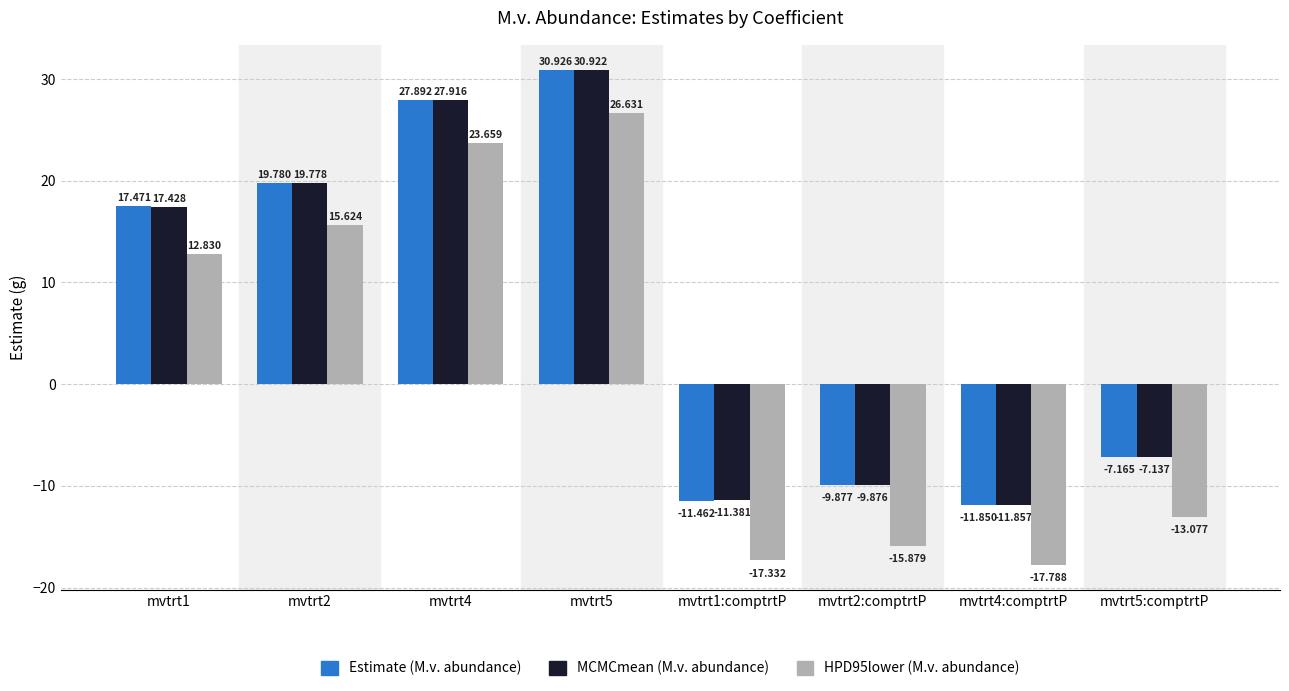

The value of HPD95lower (M.v. abundance) at mvtrt1:comptrtP is -27.9. True or false?

False